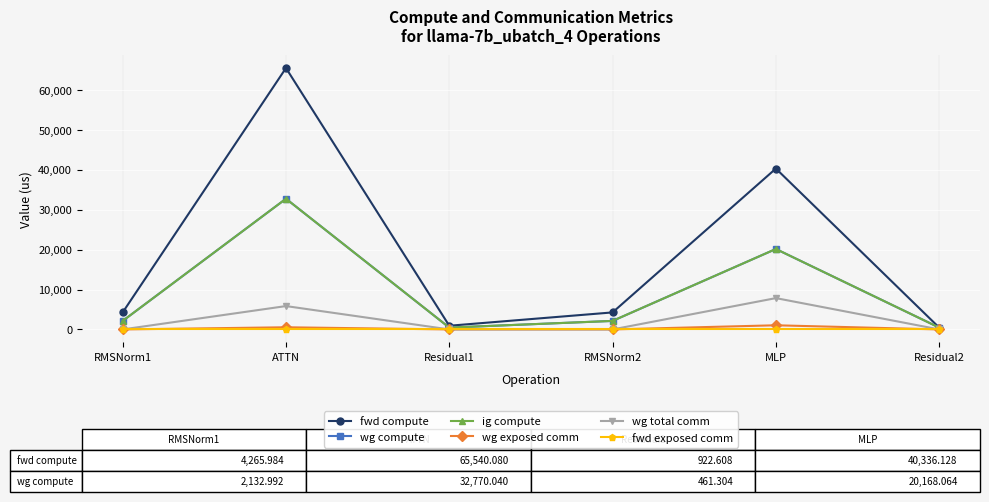

Does the chart have visible grid lines?

Yes